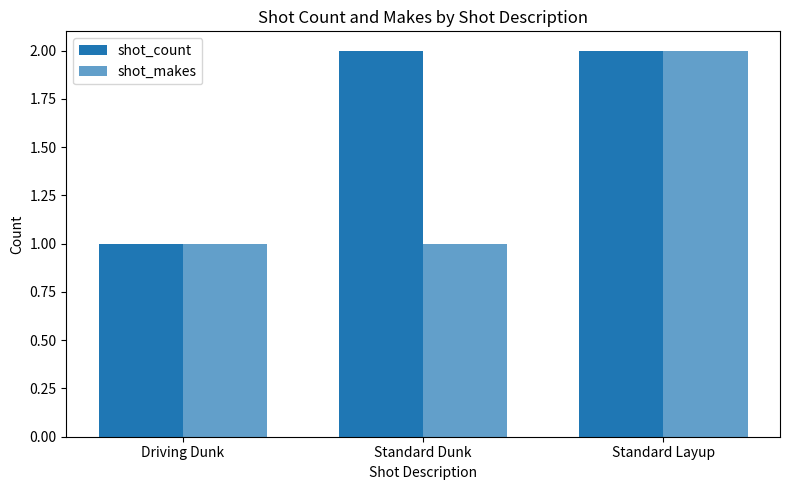

What is the lowest value of the shot_makes series?

1